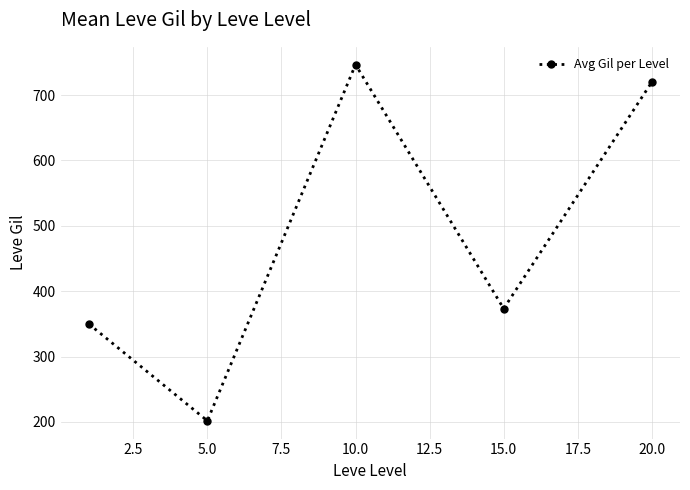

What is the average value?

478.3